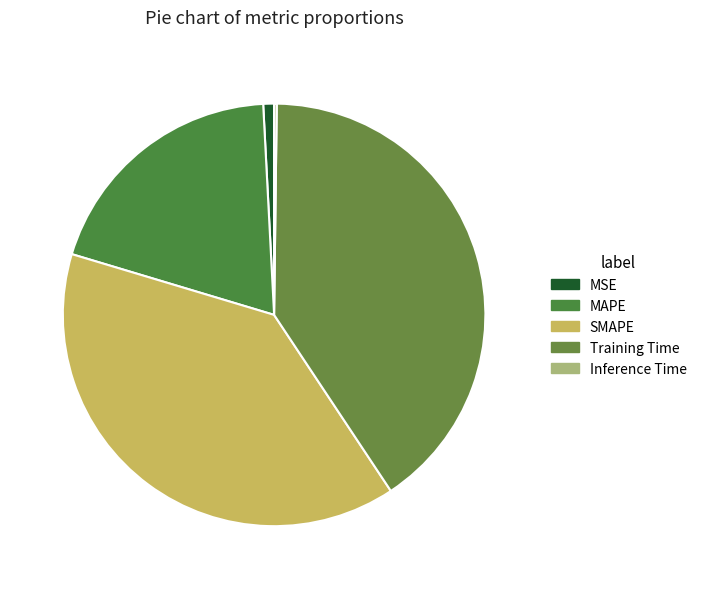

What is the change in value from MSE to MAPE?

+1.0